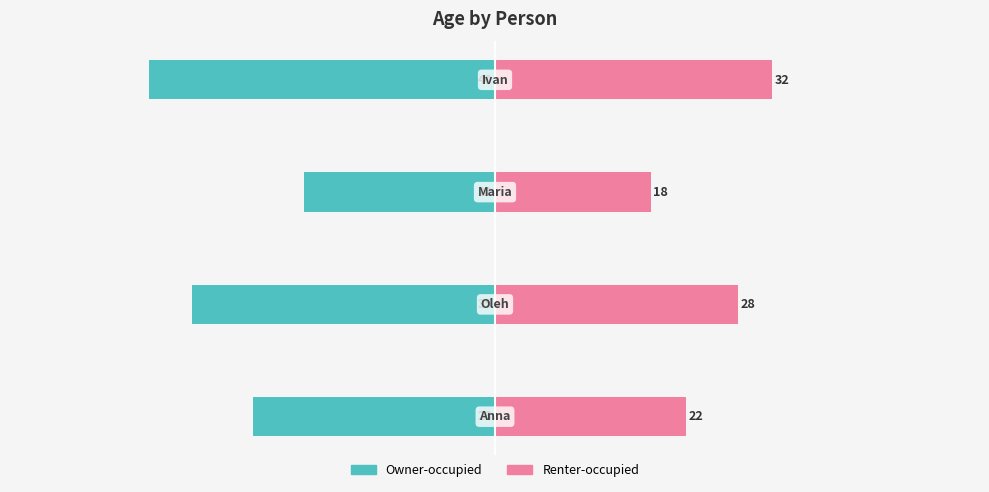

What is the difference between the highest and lowest values at −60?

50